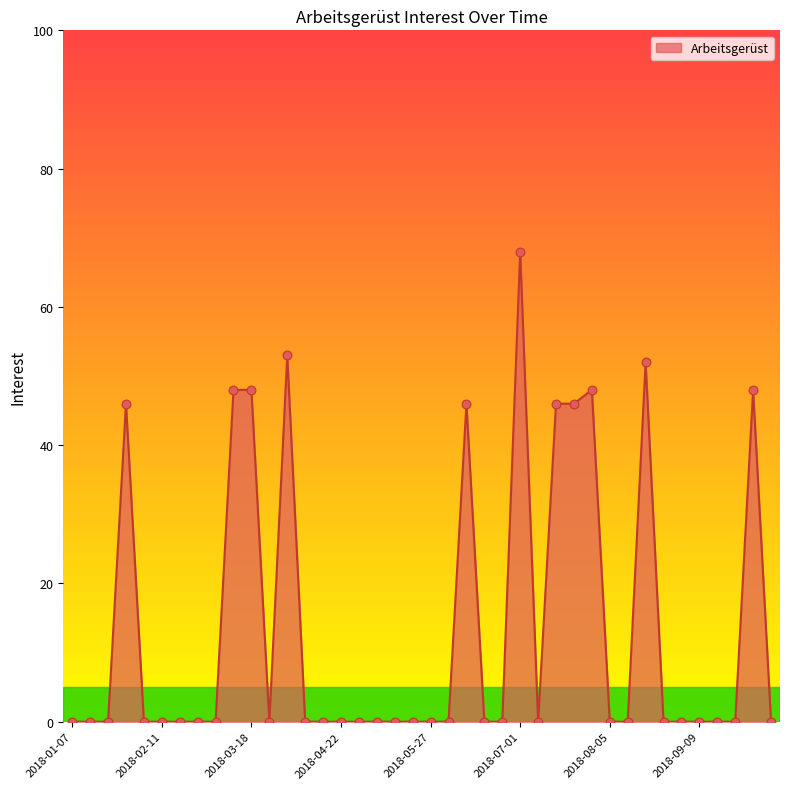

What is the difference between the maximum and minimum values?

68